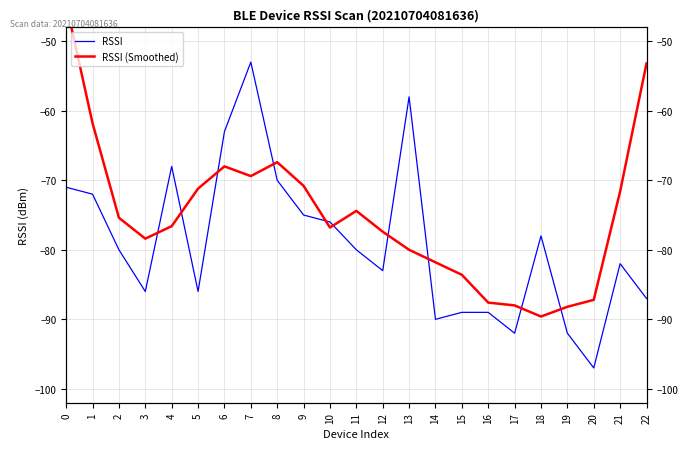

What is the maximum value for RSSI?

-53.0